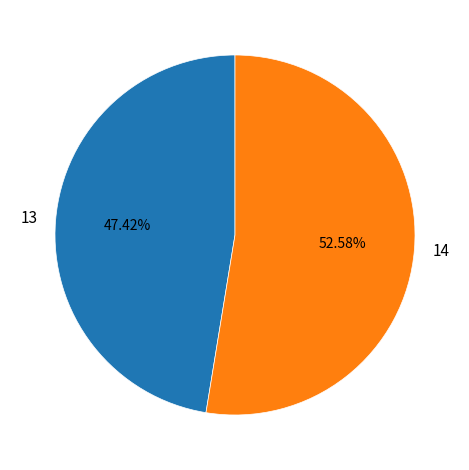

Which category has the biggest portion of the pie?

14